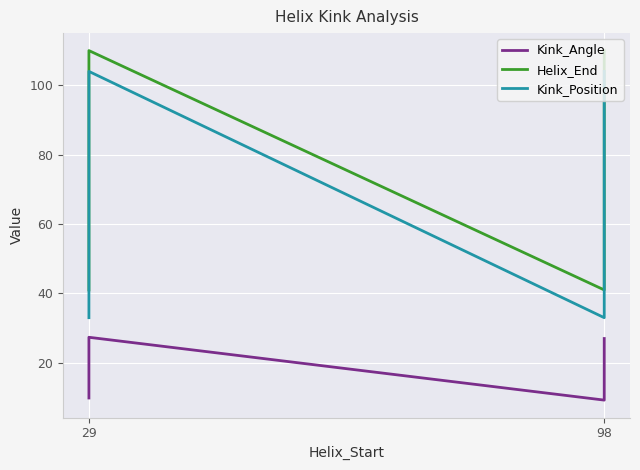

At 98, list the series in order from smallest to largest.

Kink_Angle, Kink_Position, Helix_End